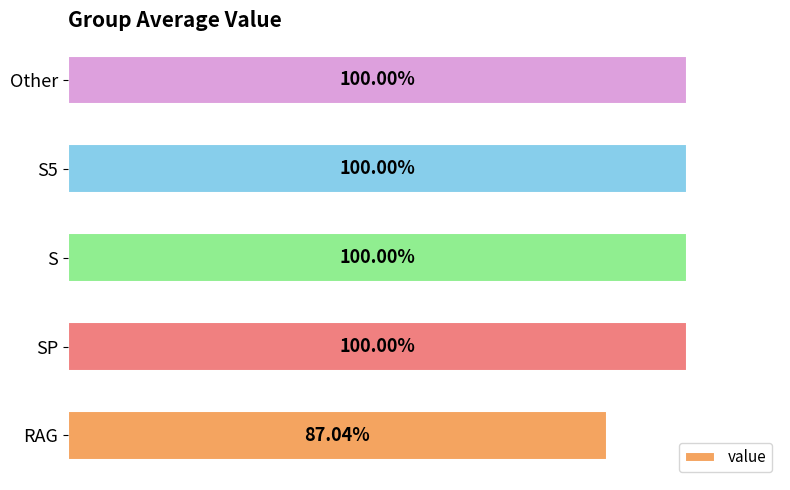

How many data points does each series have?

5